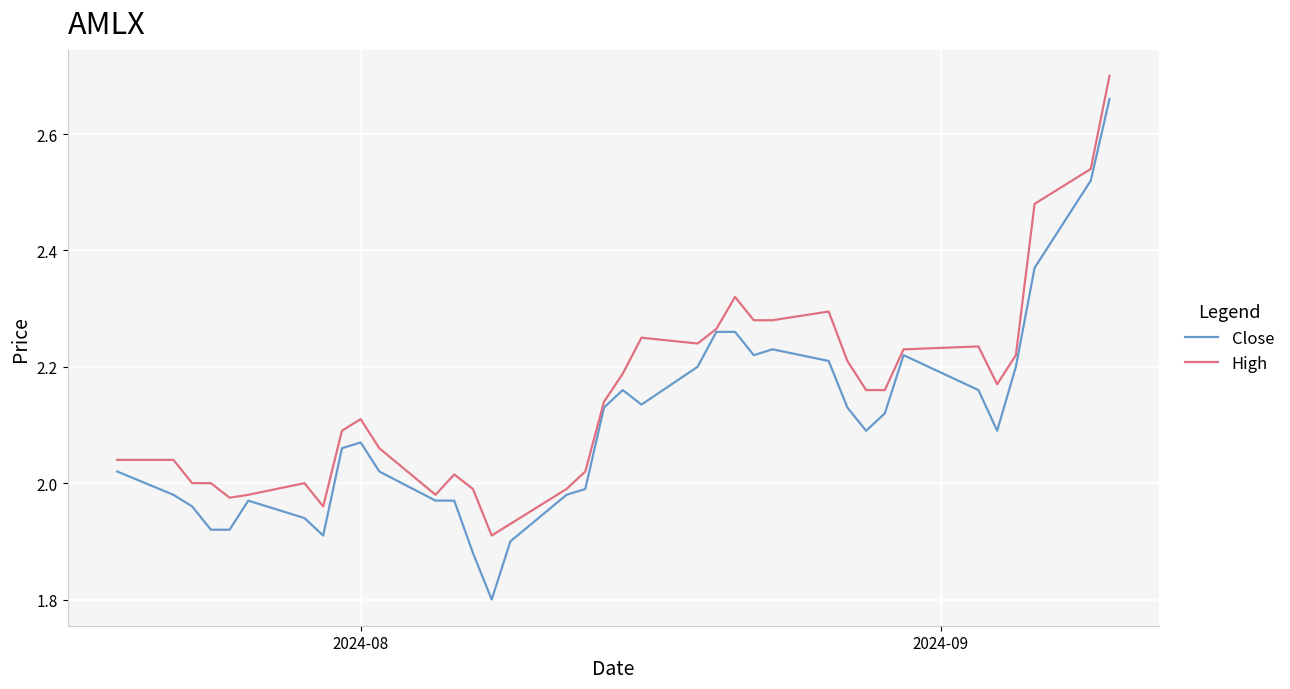

True or false: High has more than 1 points higher than both neighbors.

True